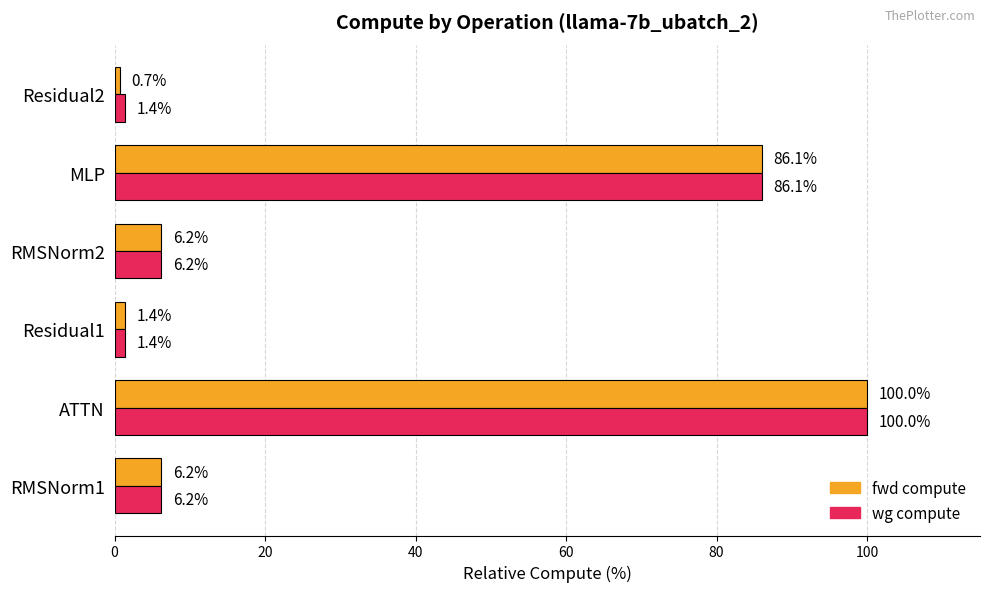

Which series has the widest spread of values?

fwd compute